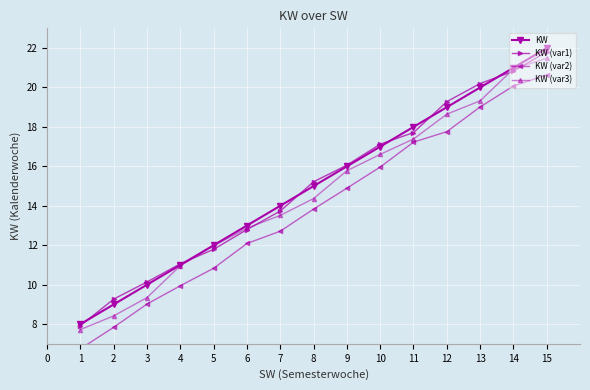

At how many categories does at least one series exceed 19?

4